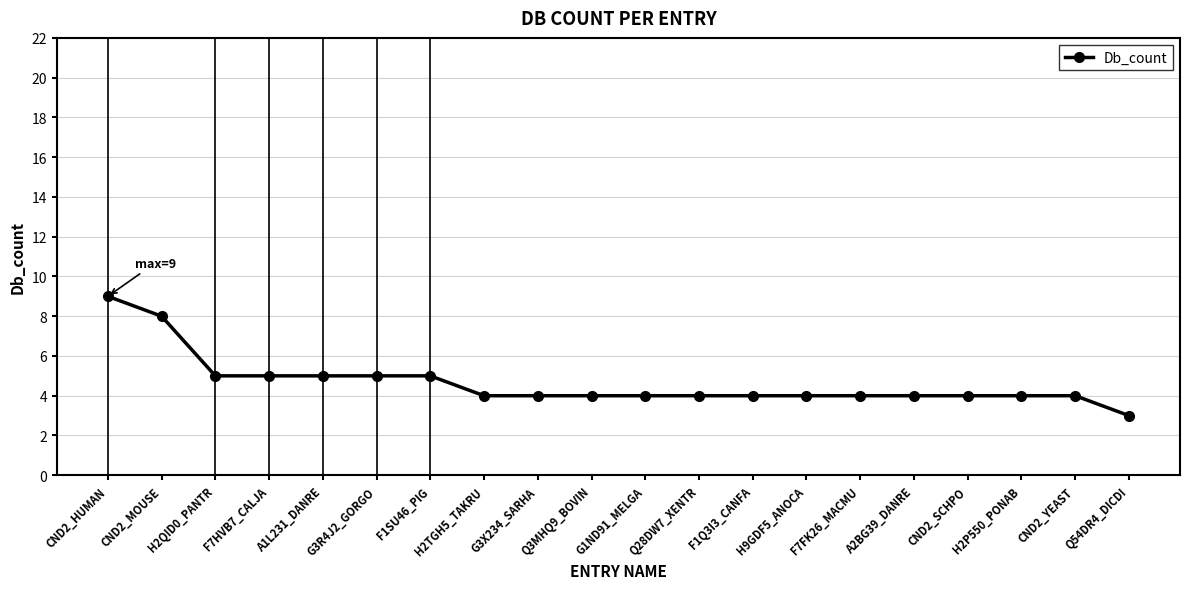

Approximately how many times larger is the value at CND2_YEAST compared to H2TGH5_TAKRU?

1.0